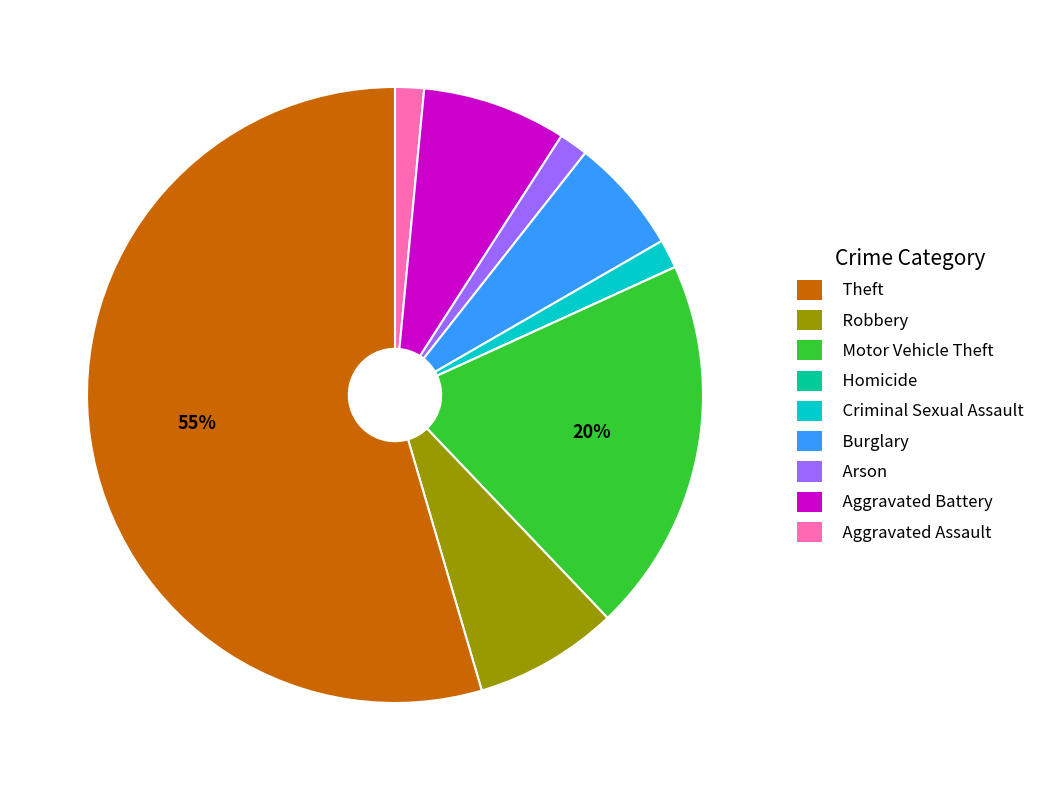

Is it true that Criminal Sexual Assault is 2% of the pie?

True